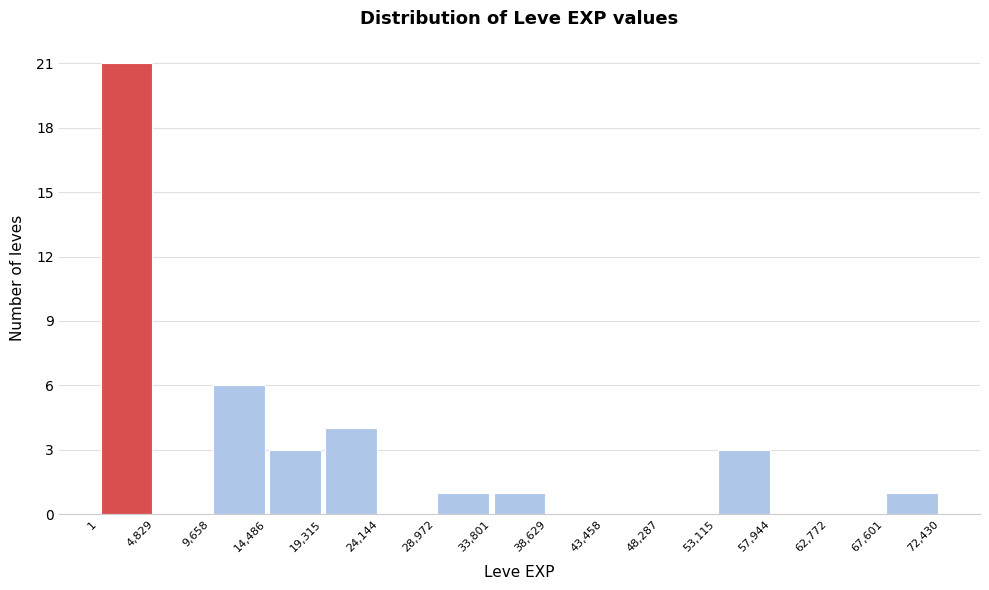

Reading left to right, list every bar in this chart as the range it spans on the x-axis followed by its height. The values are not printed on the chart, so give them approximately, as read against the axis.

1 to 4,829: 21
4,829 to 9,658: 0
9,658 to 14,486: 6
14,486 to 19,315: 3
19,315 to 24,144: 4
24,144 to 28,972: 0
28,972 to 33,801: 1
33,801 to 38,629: 1
38,629 to 43,458: 0
43,458 to 48,287: 0
48,287 to 53,115: 0
53,115 to 57,944: 3
57,944 to 62,772: 0
62,772 to 67,601: 0
67,601 to 72,430: 1